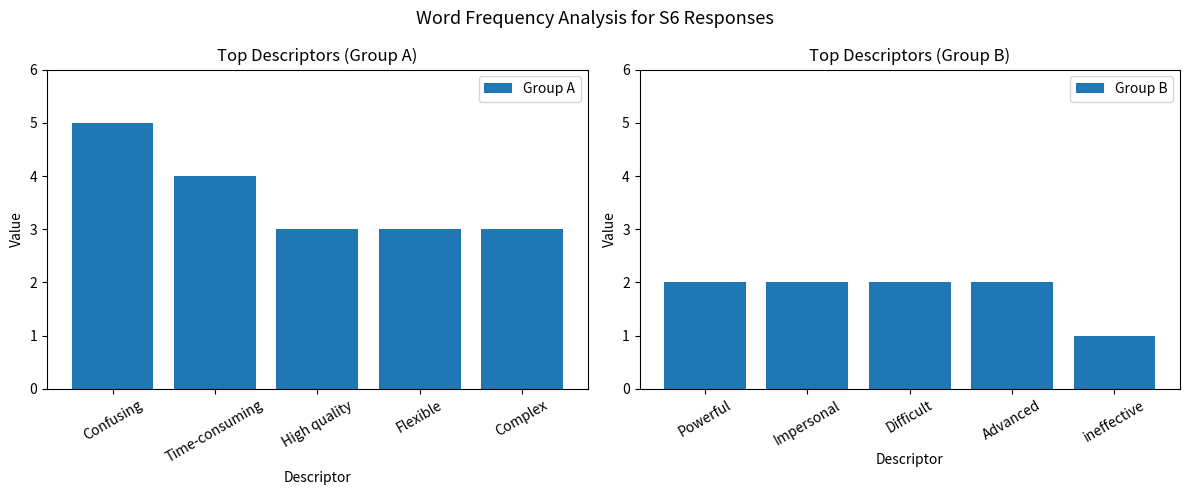

At which label does Group A reach its peak?

Confusing